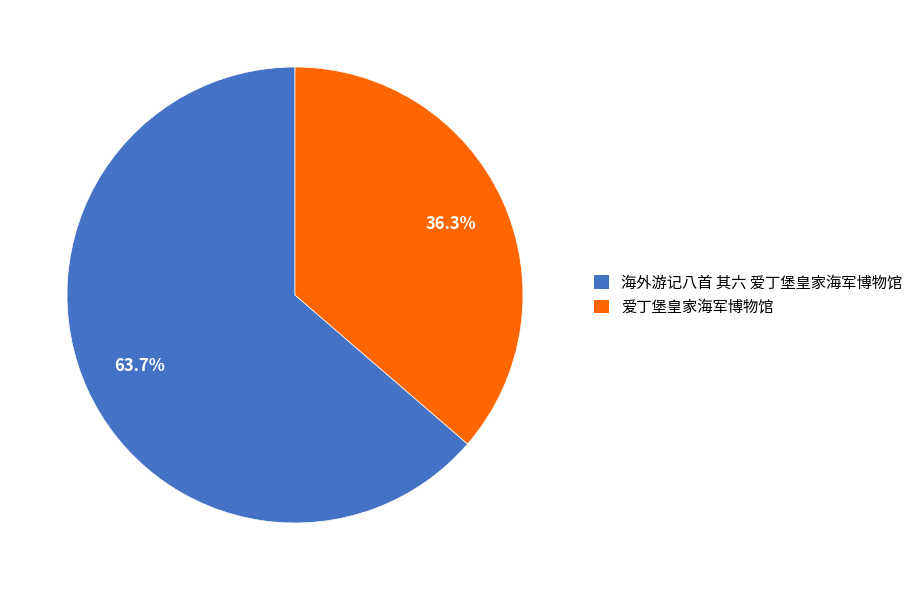

How many segments does this pie chart have?

2